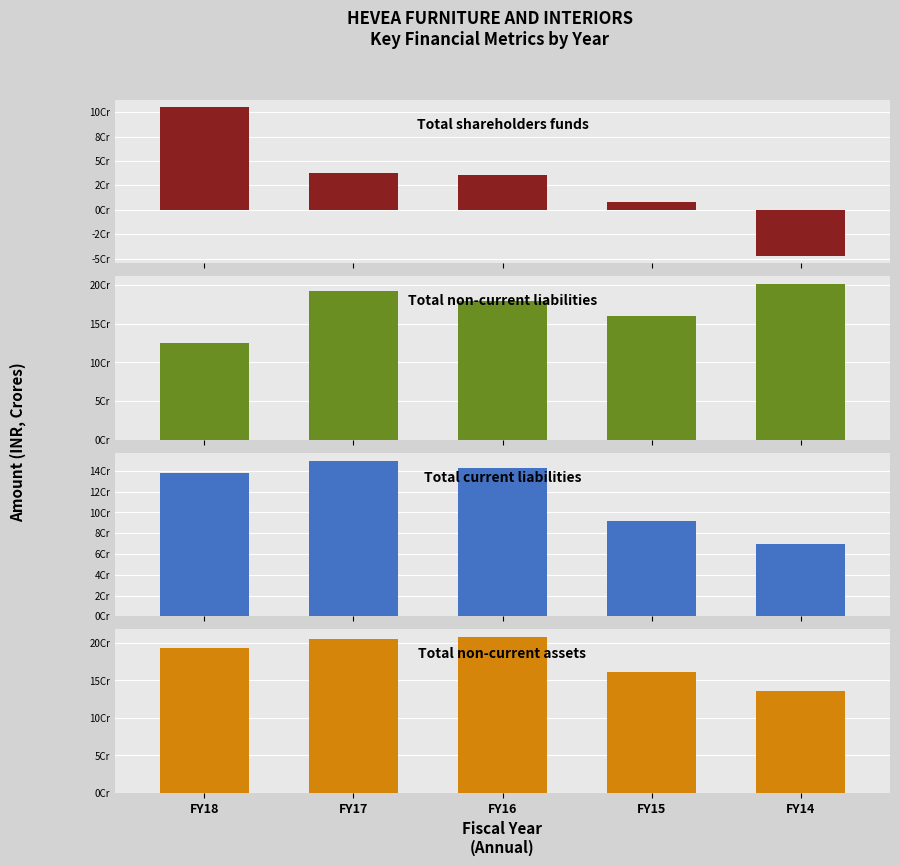

Which category has the lowest value in the Total shareholders funds series?

FY14